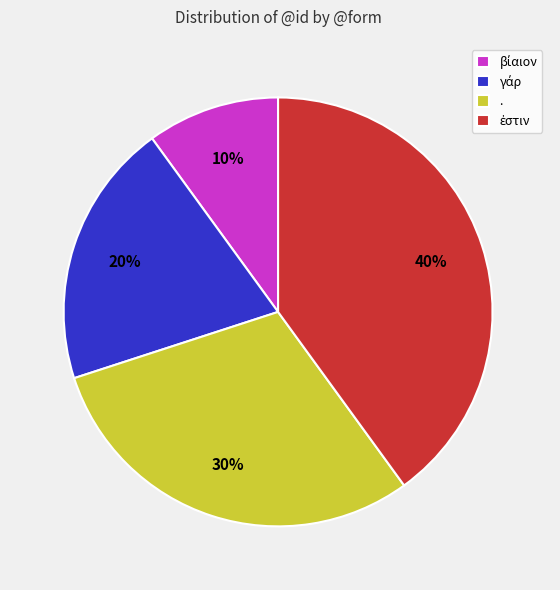

Is . the majority of the pie?

No